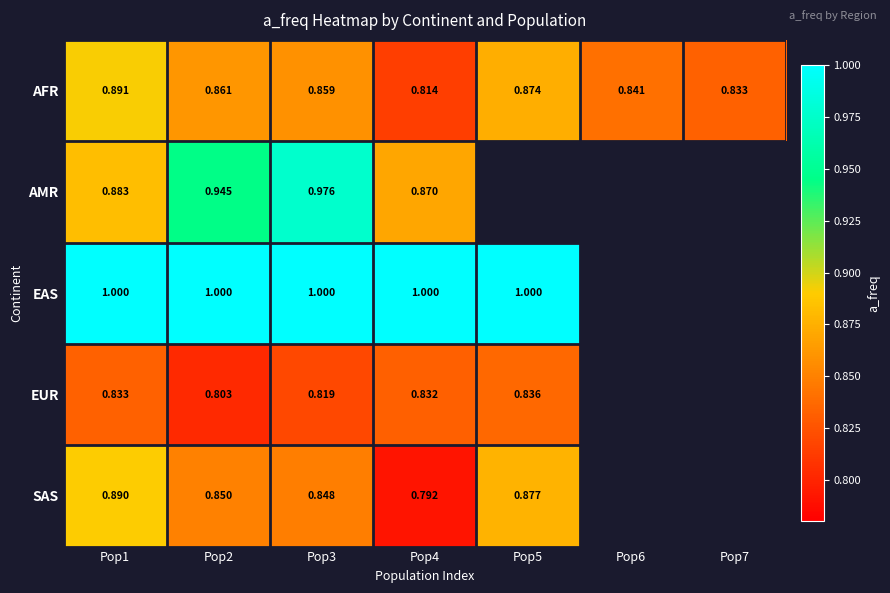

Which series changed the most between Pop3 and Pop4?

AMR